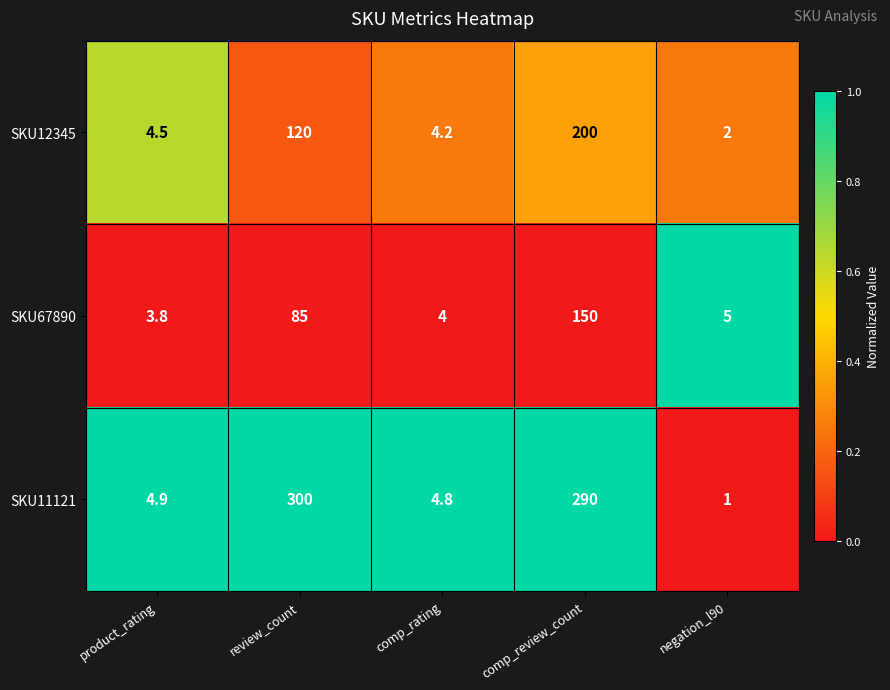

The value of SKU12345 at comp_review_count is 83.3. True or false?

False